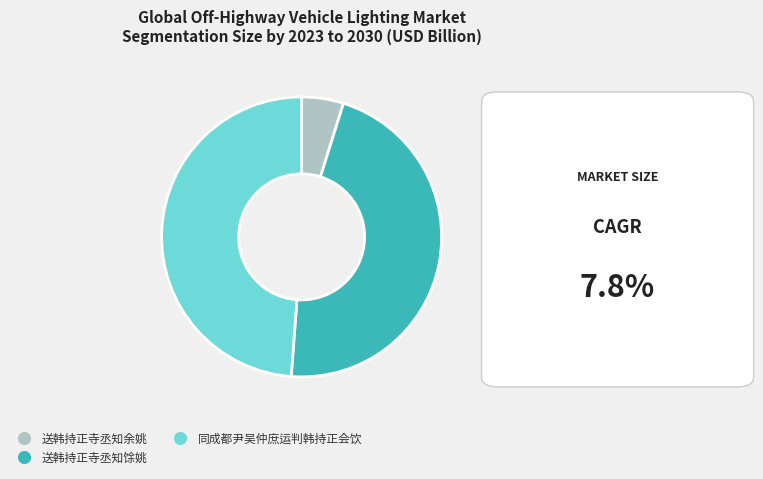

True or false: 送韩持正寺丞知余姚 accounts for 5% of the total.

True